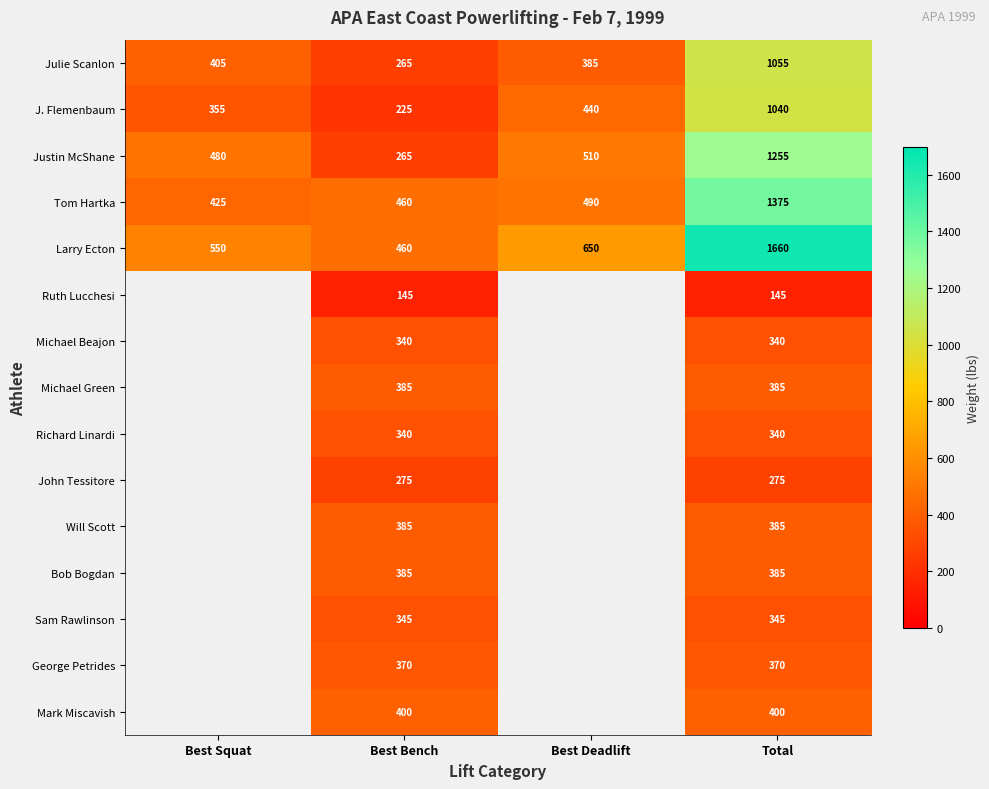

What is the sum of all Tom Hartka values?

2750